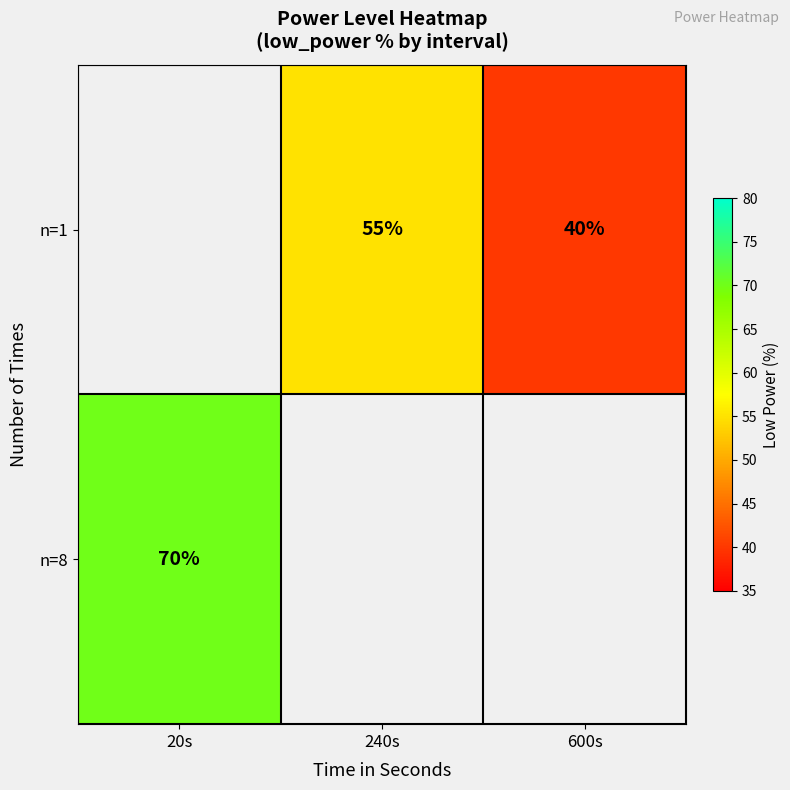

Count the number of data series in this chart.

2